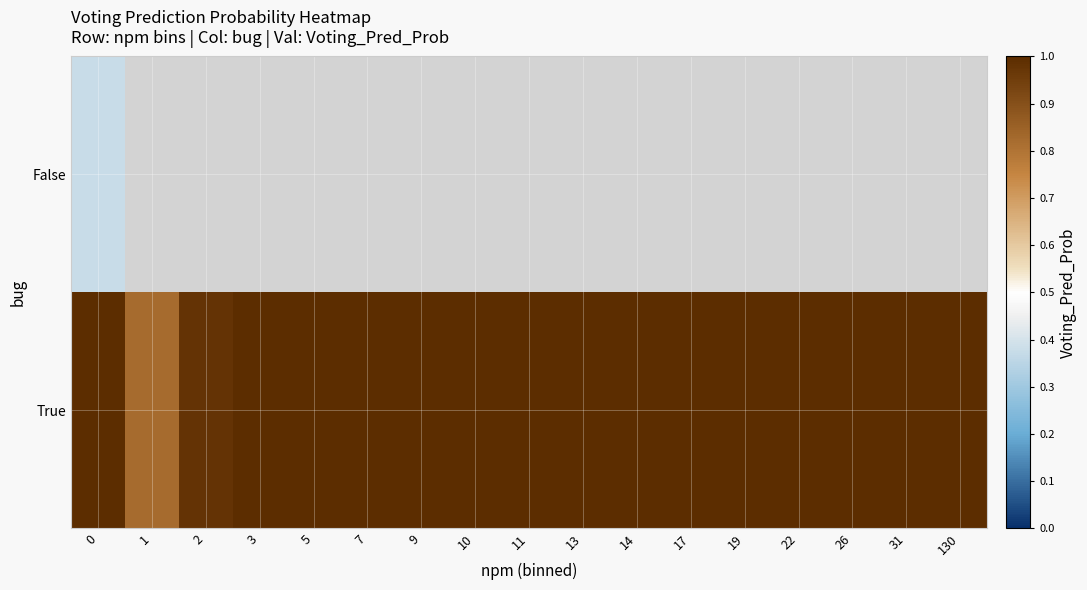

True or false: True has a value of 0.5 at 17.

False